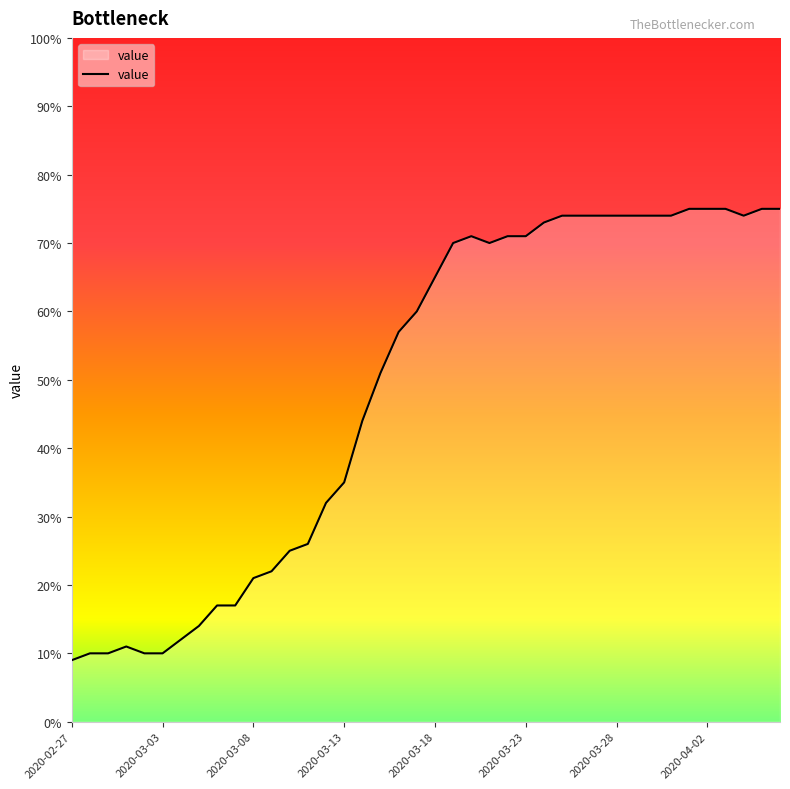

What is the minimum value shown in the chart?

9